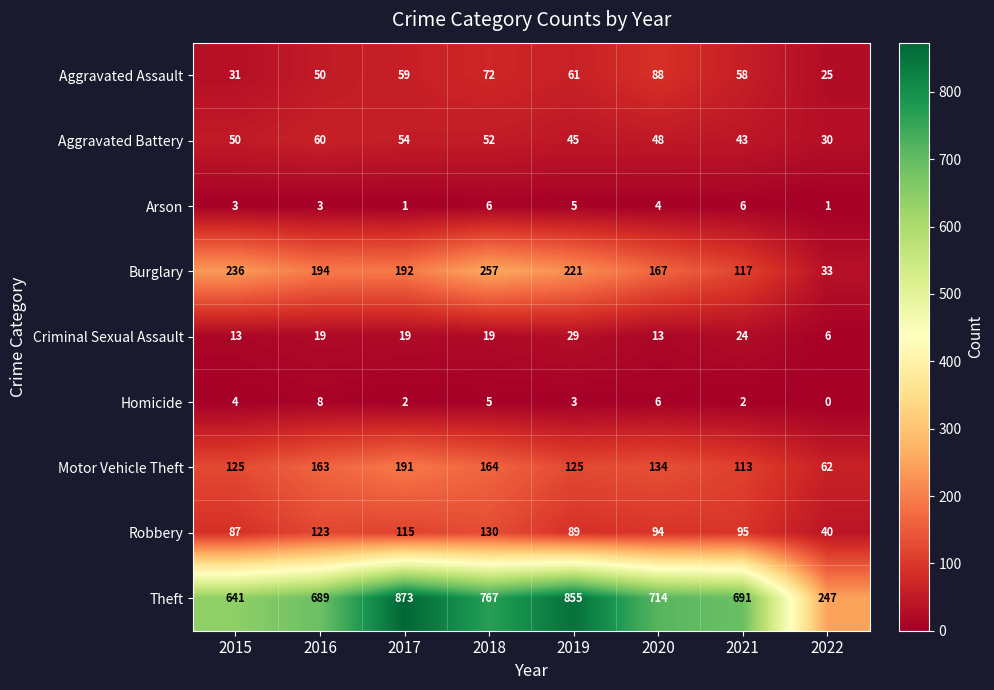

Which series has the largest range (max minus min)?

Theft